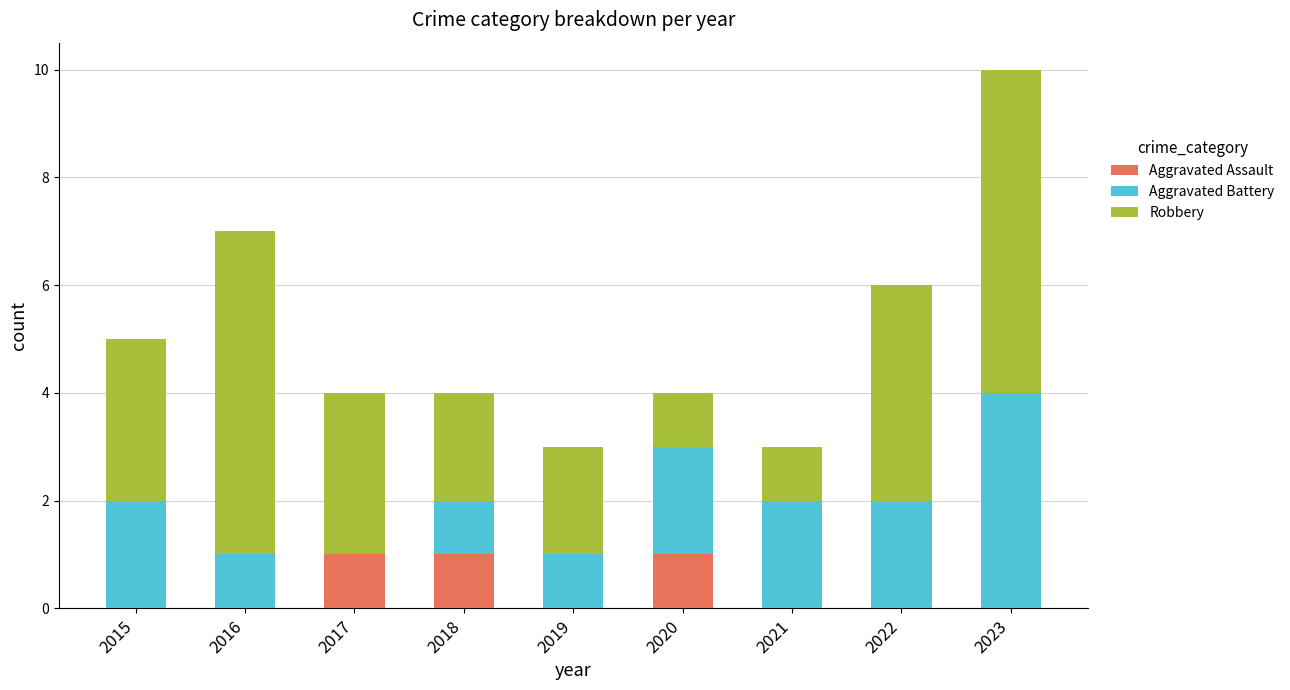

The Aggravated Assault series shows 0 at 2020. True or false?

False